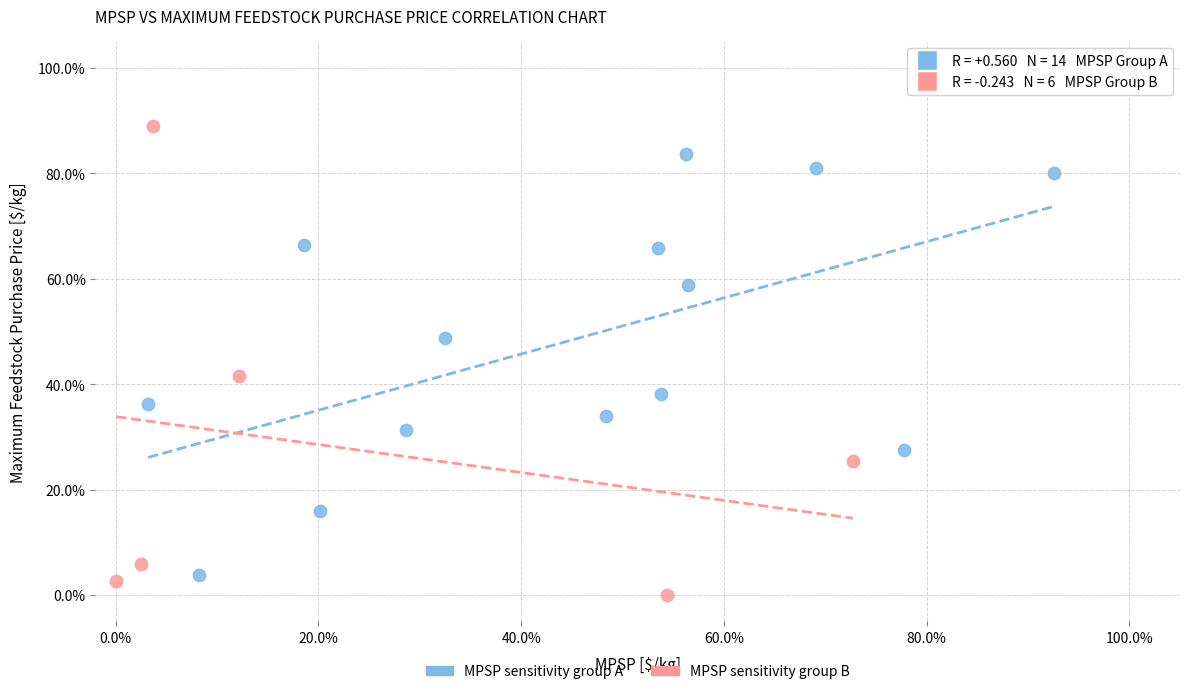

Which series reaches the minimum Y coordinate?

MPSP sensitivity group B